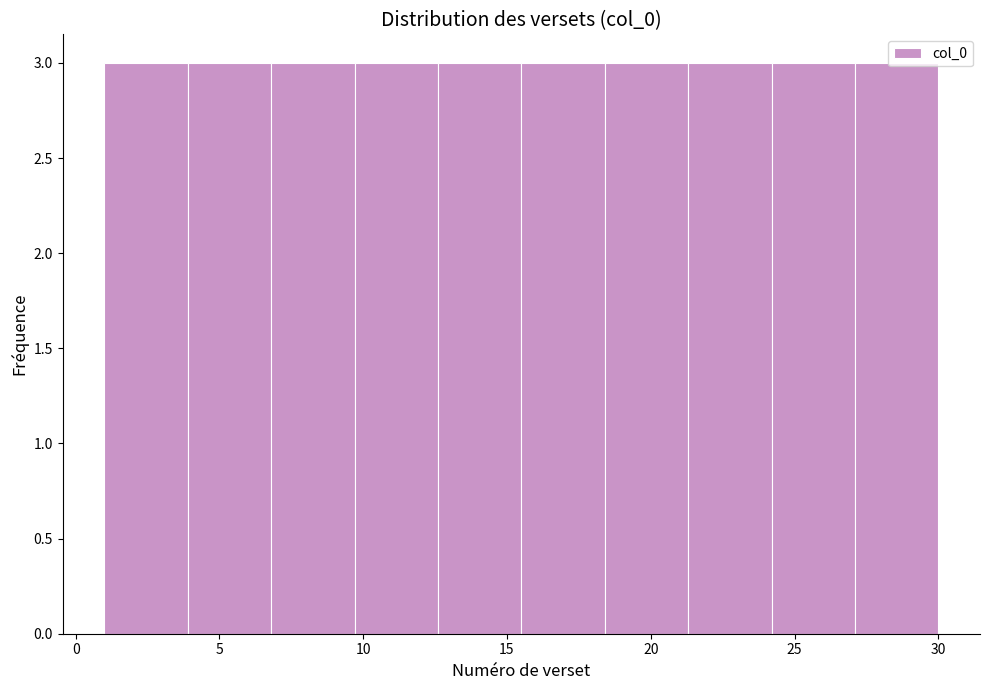

How tall is the bar that spans 6.8 to 9.7 on the x-axis? Neither the bar edges nor the heights are printed on the chart, so give them approximately, as read against the axes.

3